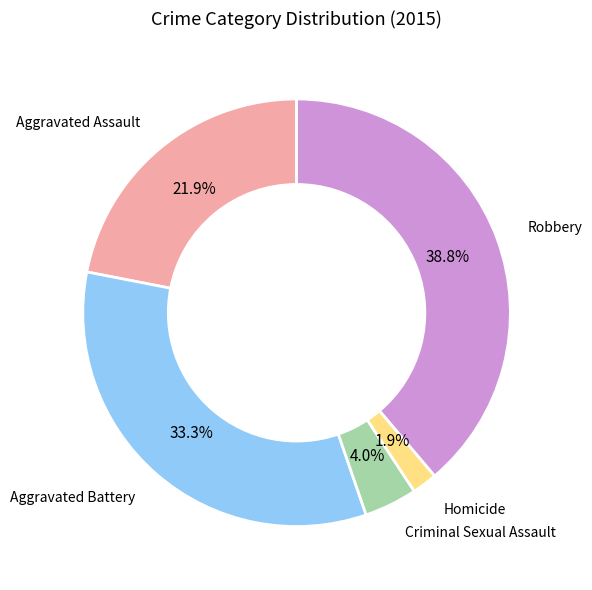

To the nearest percent, what is the difference between the largest and smallest slice percentages?

37%